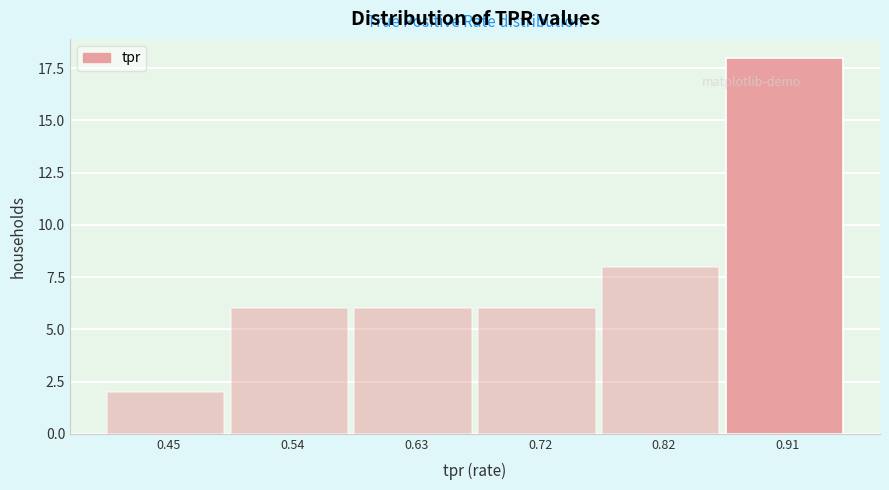

Reading left to right, list all the values displayed in this chart.

2	6	6	6	8	18